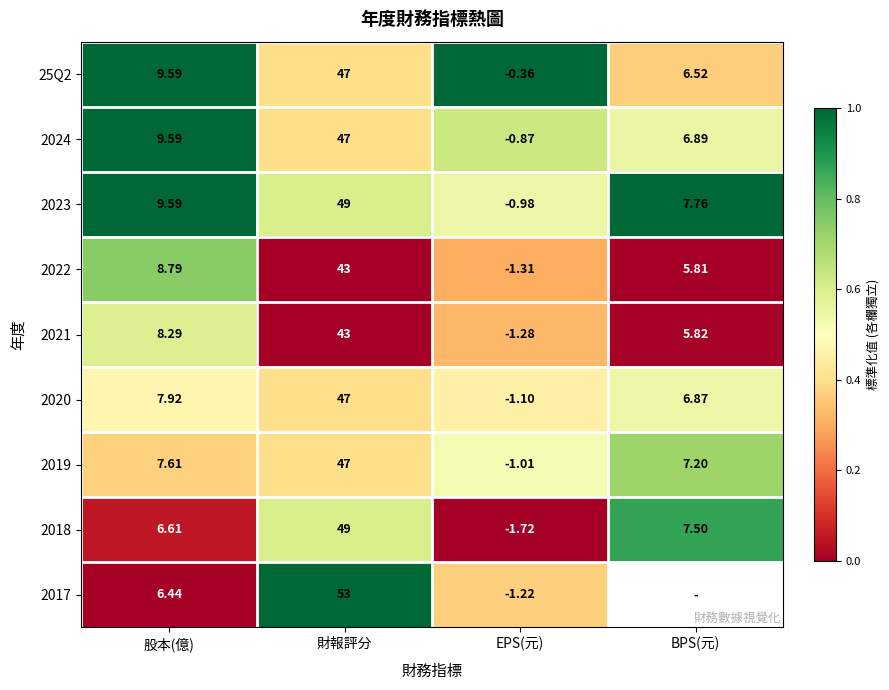

Which category has the highest value in the 2020 series?

財報評分